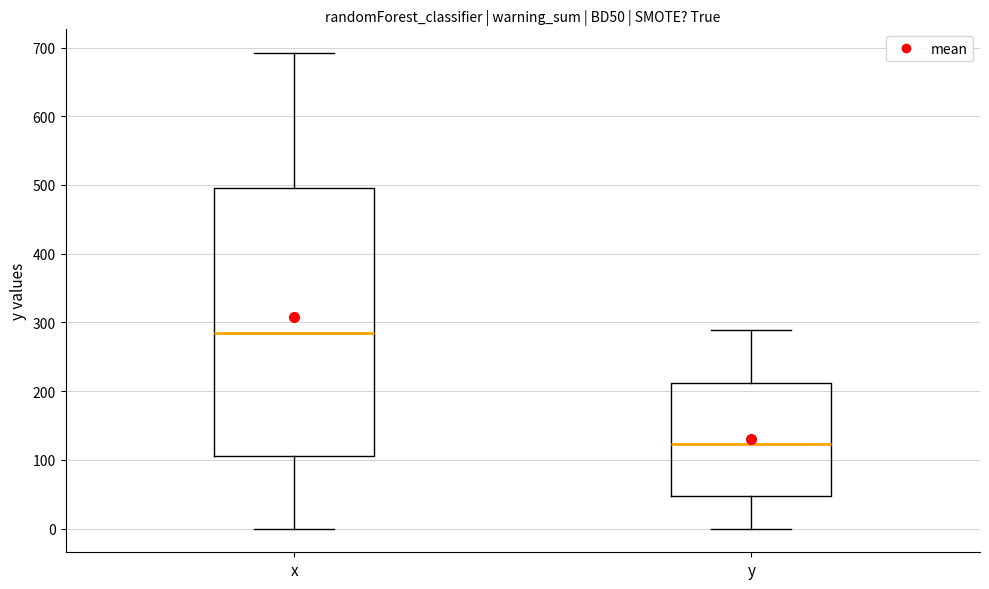

Reading left to right, transcribe this box plot: for each box, give where its median line is, the range the box spans, and where its two whiskers end, as read against the y-axis. The values are not printed on the chart, so give them approximately, as read against the axis.

x: median 290, box 110 to 500, whiskers 0 to 690
y: median 120, box 50 to 210, whiskers 0 to 290